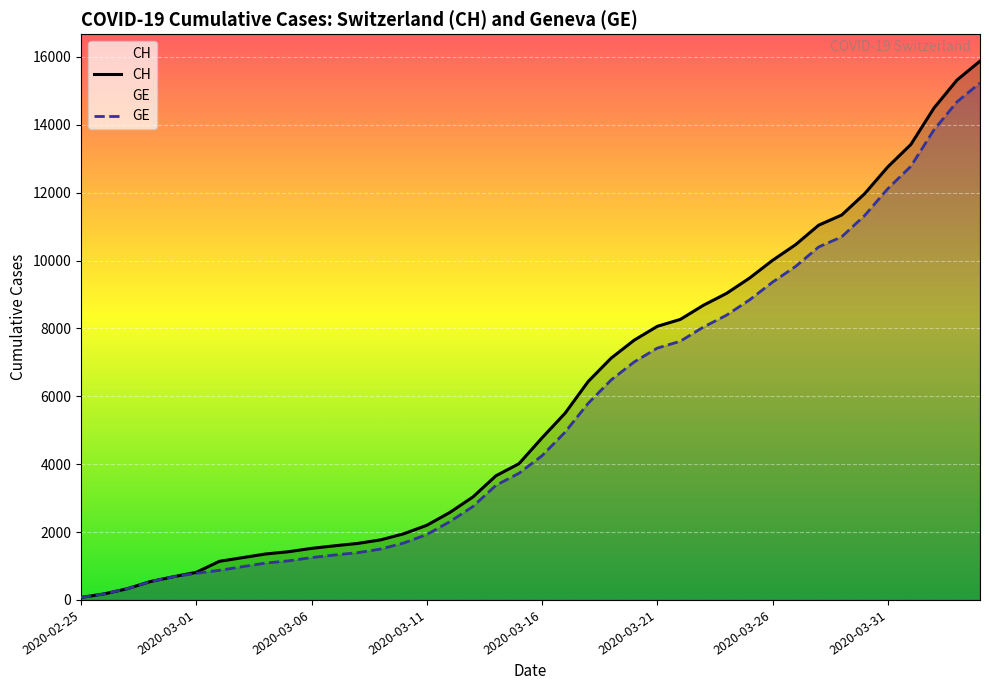

Is the value of CH at 2020-03-11 greater than the value of GE at 2020-04-04?

No